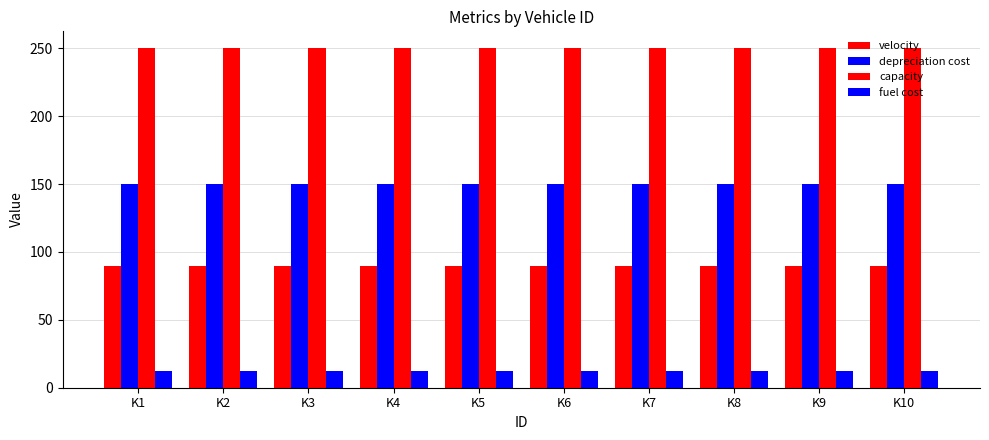

Count the number of categories in the chart.

10